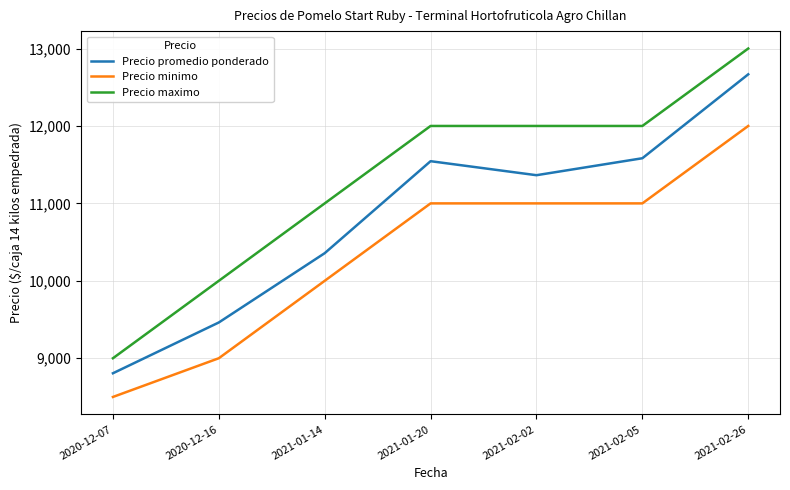

True or false: Precio maximo and Precio promedio ponderado cross at least once.

False